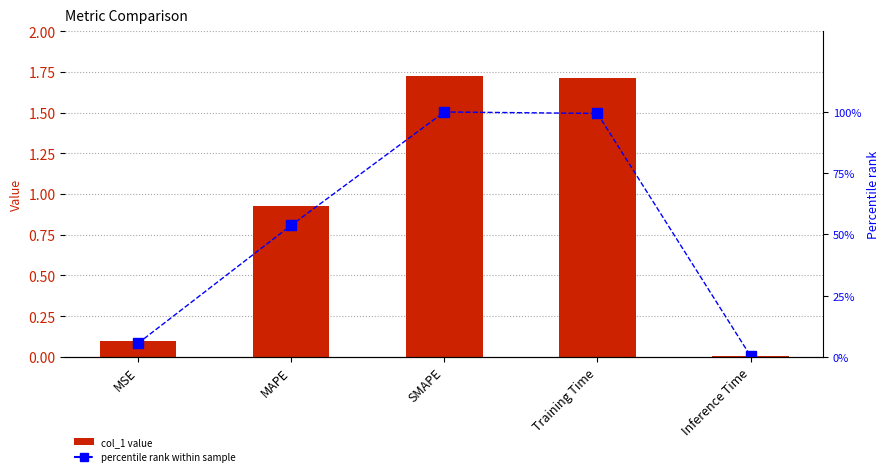

The value of col_1 at MAPE is 0.3. True or false?

False